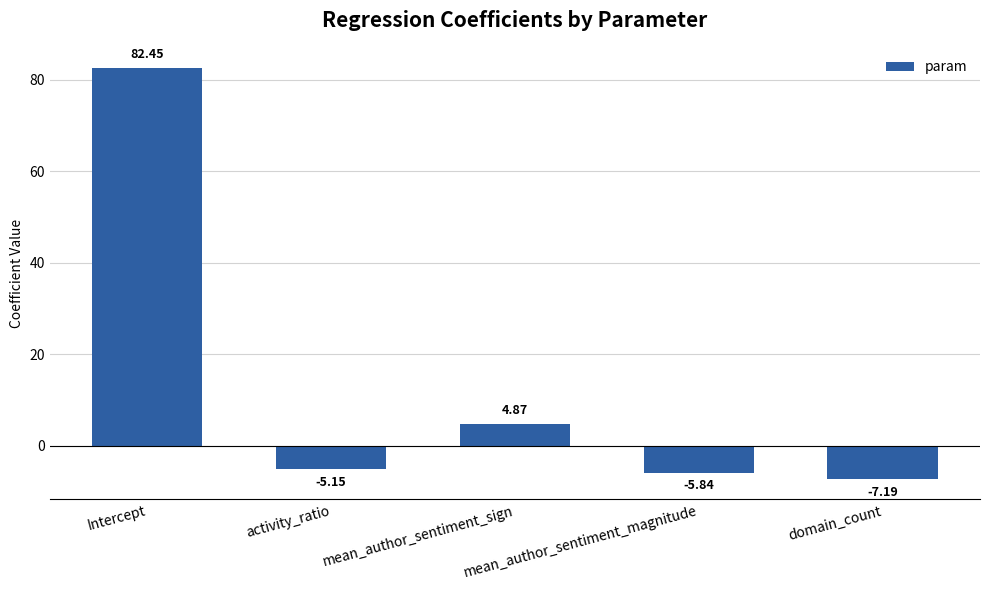

Count the number of categories in the chart.

5